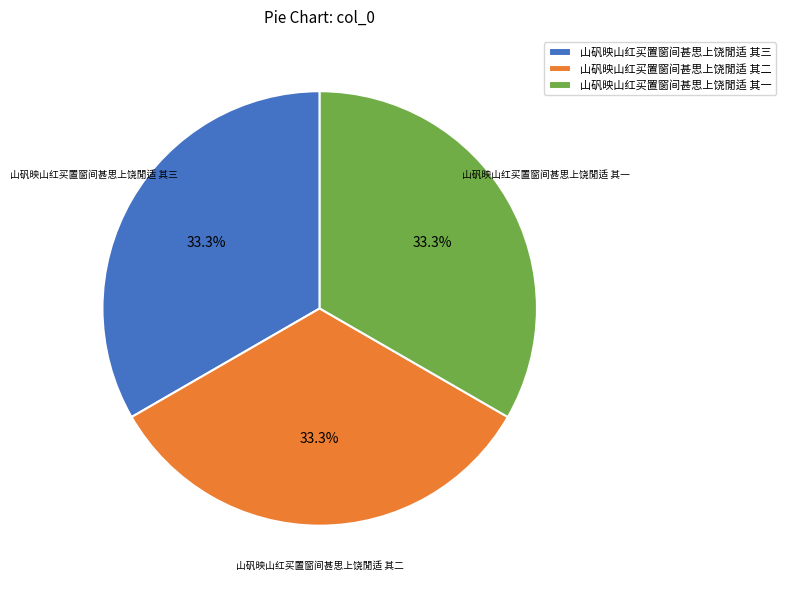

Approximately how many times larger is the value at 山矾映山红买置窗间甚思上饶閒适 其三 compared to 山矾映山红买置窗间甚思上饶閒适 其二?

1.0